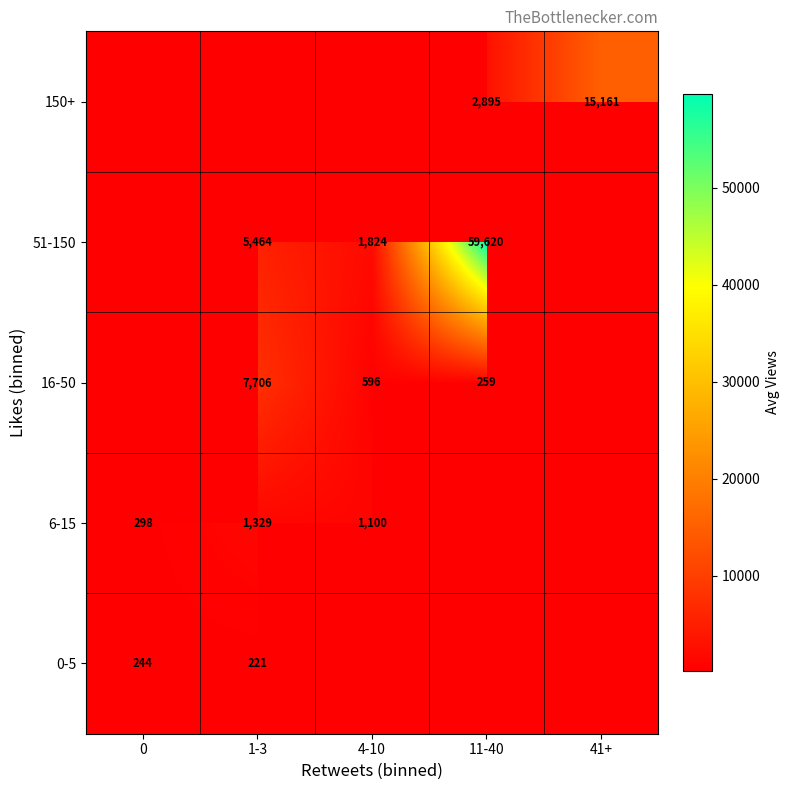

Count the number of data series in this chart.

5